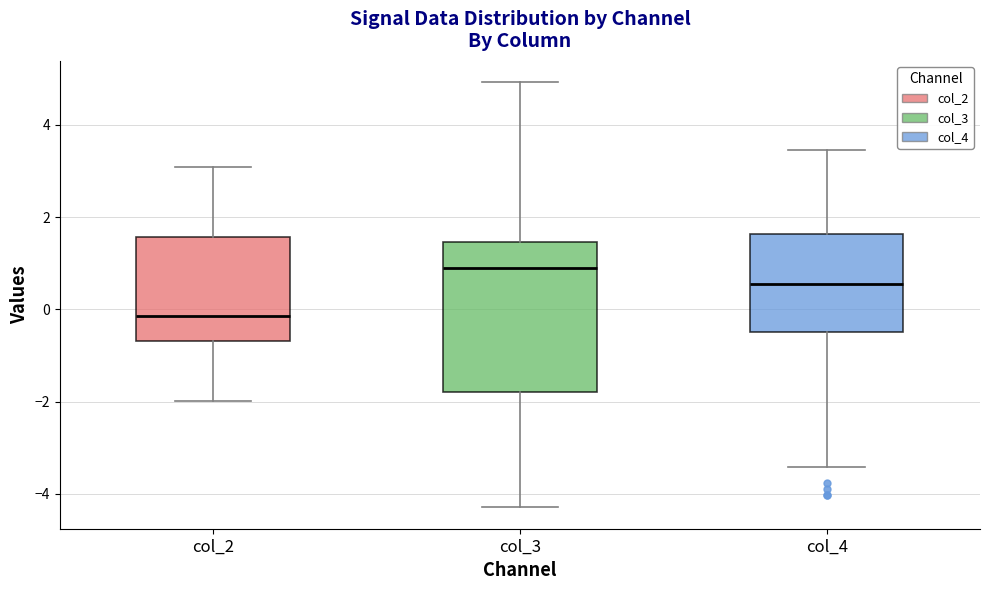

Reading left to right, transcribe this box plot: for each box, give where its median line is, the range the box spans, and where its two whiskers end, as read against the y-axis. The values are not printed on the chart, so give them approximately, as read against the axis.

col_2: median -0.2, box -0.6 to 1.6, whiskers -2.0 to 3.0
col_3: median 1.0, box -1.8 to 1.4, whiskers -4.2 to 5.0
col_4: median 0.6, box -0.4 to 1.6, whiskers -3.4 to 3.4